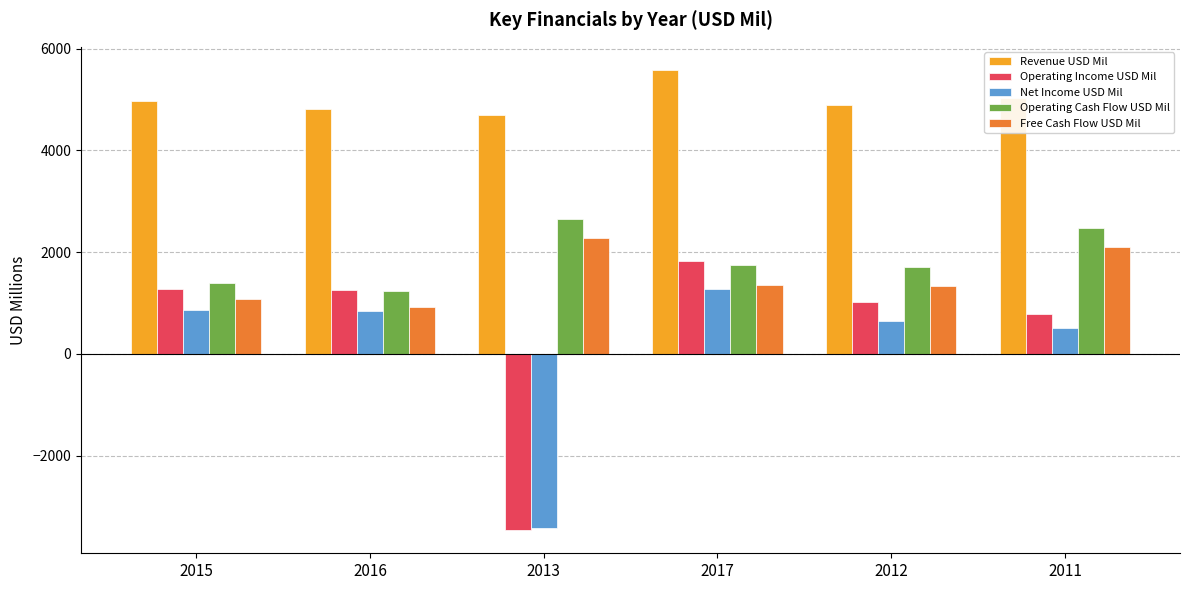

At which category is the sum across all series the highest?

2017